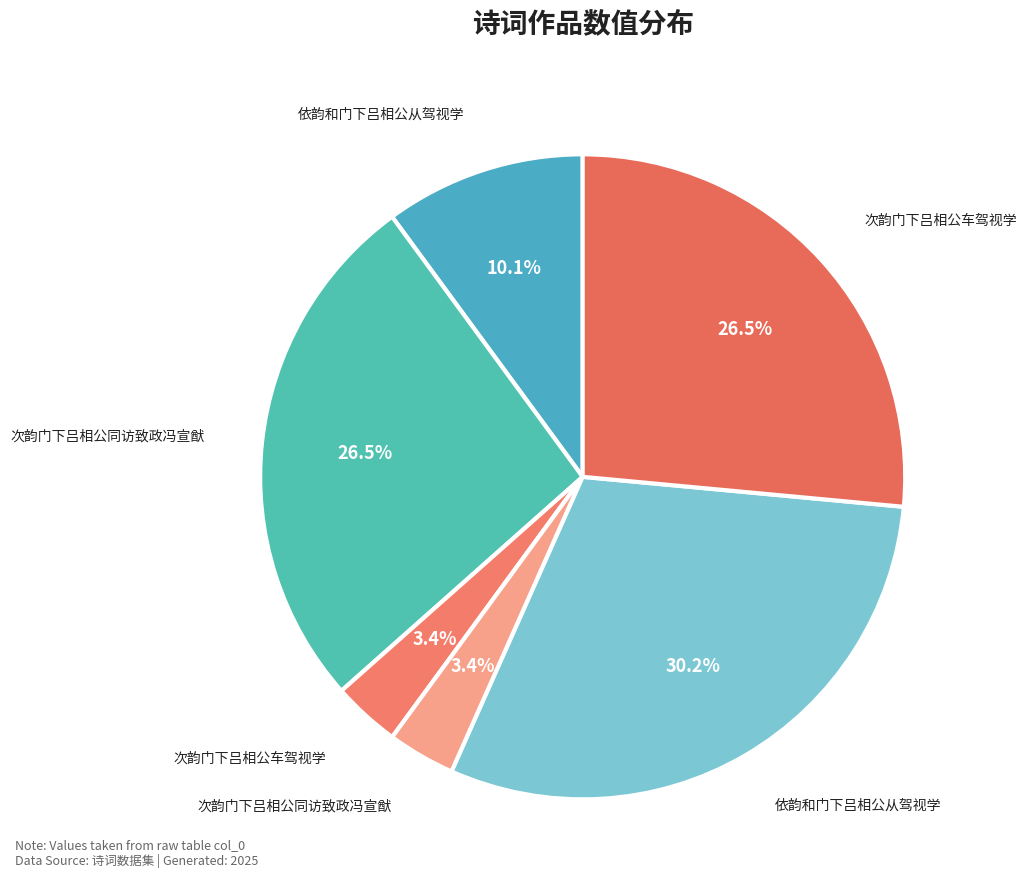

Count the number of slices in the pie.

6